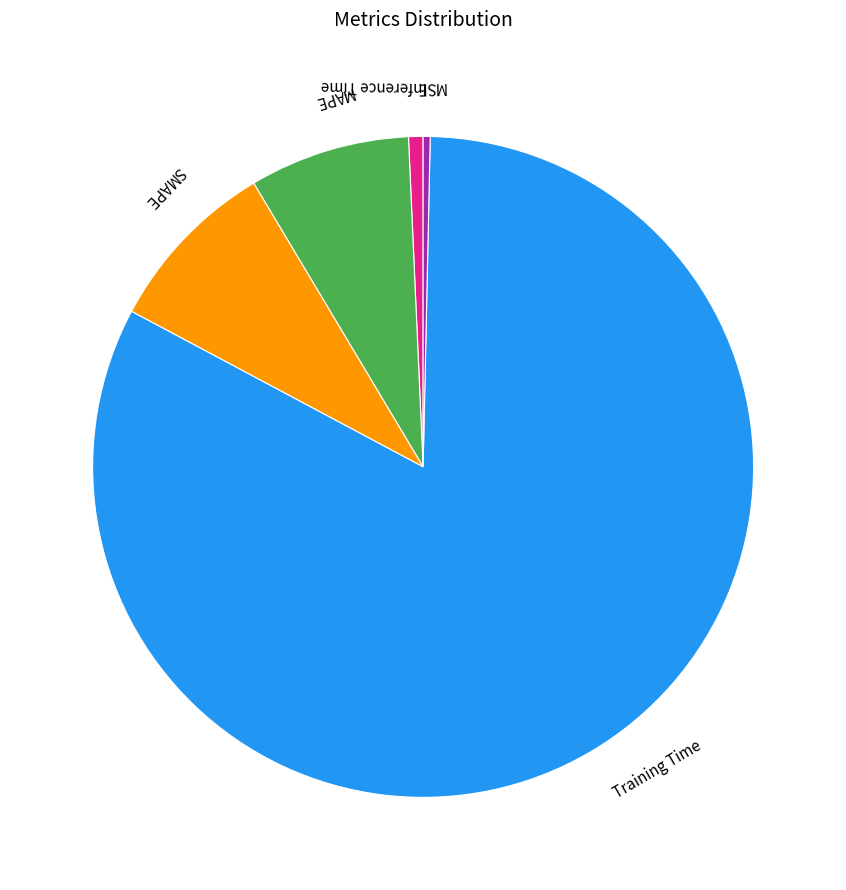

Which slice is the largest?

Training Time